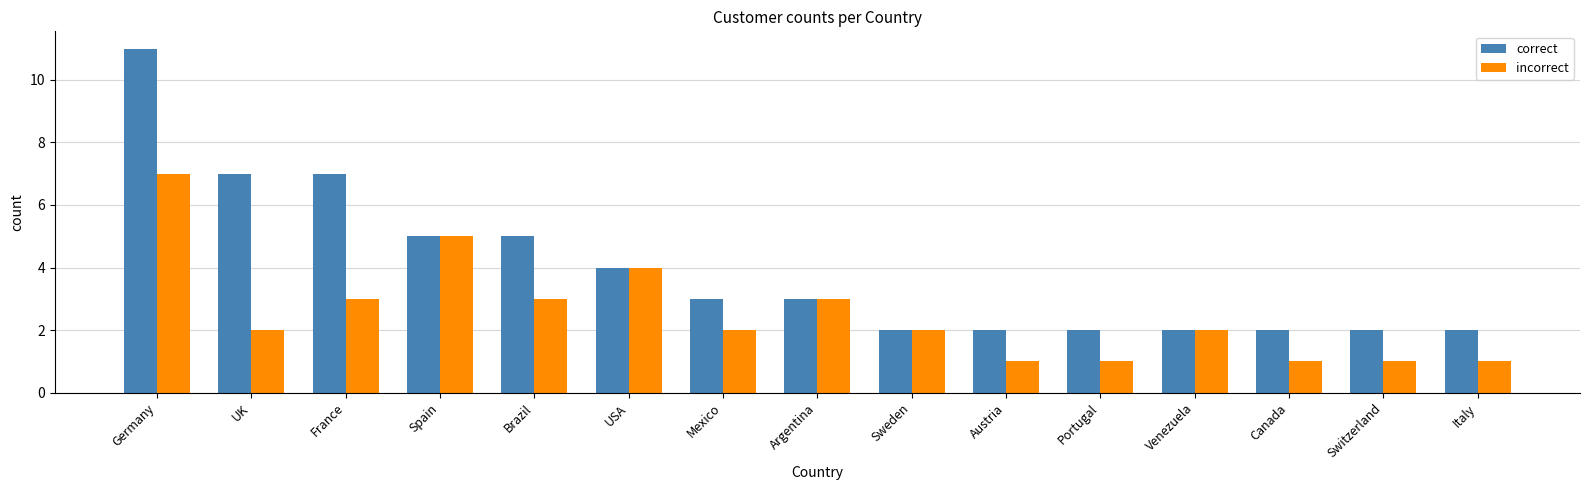

How many data points in correct are less than 3?

7